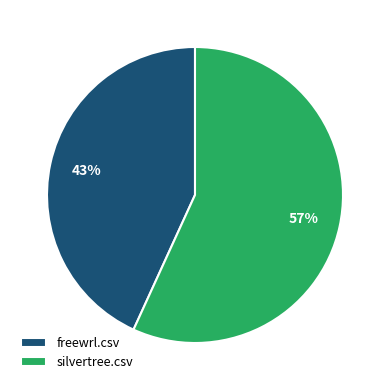

What is the majority slice?

silvertree.csv